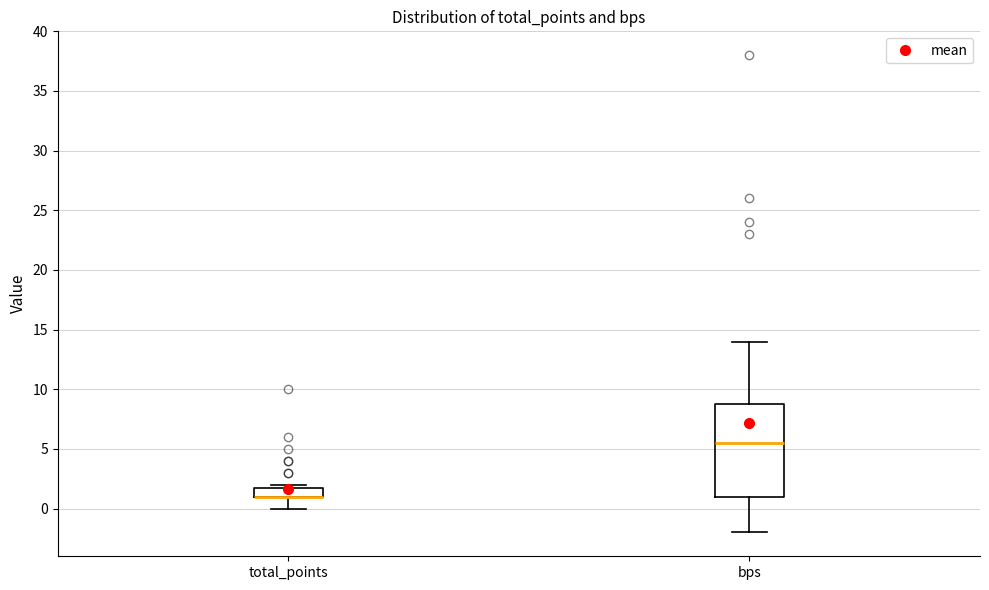

Which box is the tallest, from its lower edge to its upper edge?

bps